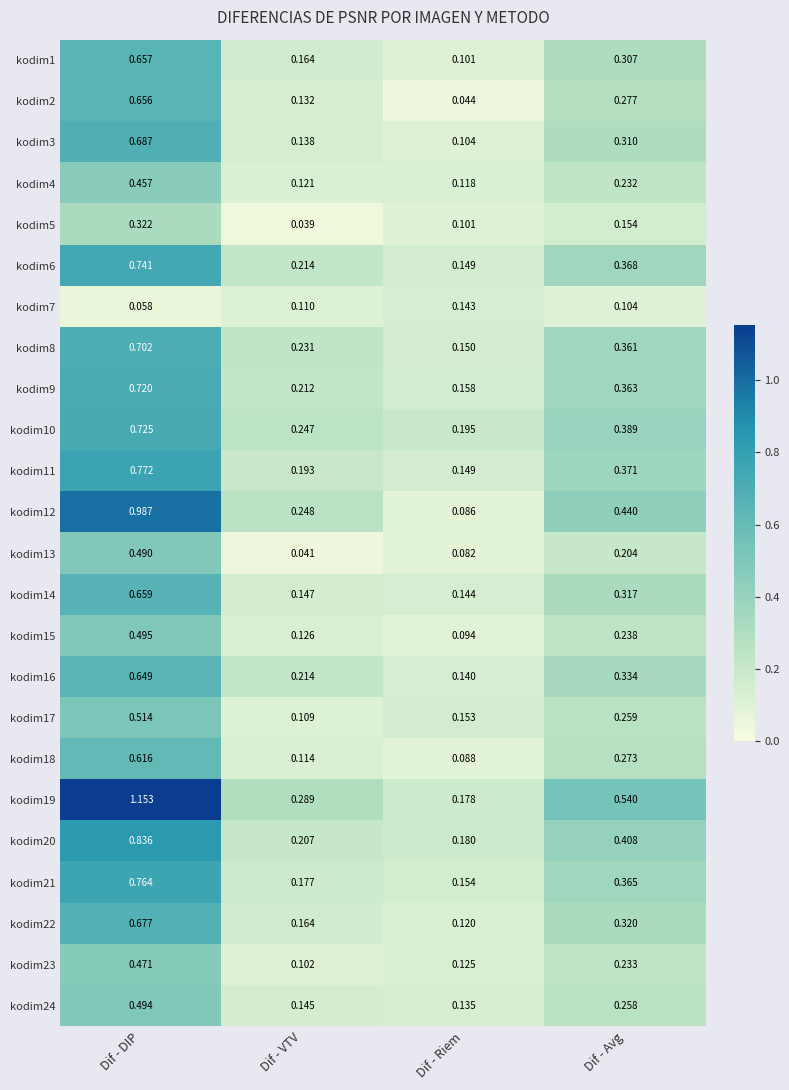

List the labels in order of kodim23 value, largest first.

Dif - DIP, Dif - Avg, Dif - Riem, Dif - VTV